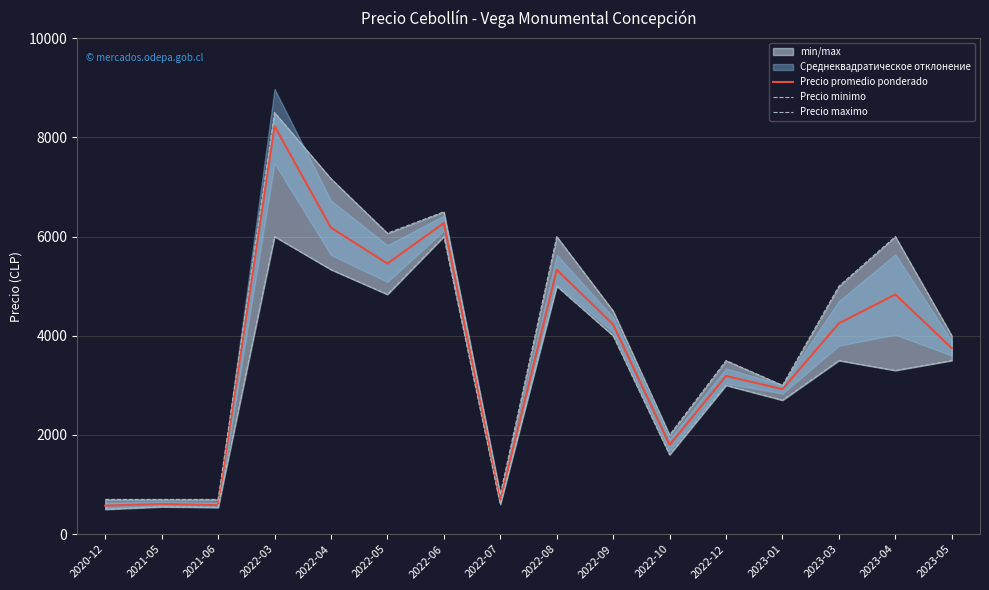

Which category has the highest value across all series?

2022-03